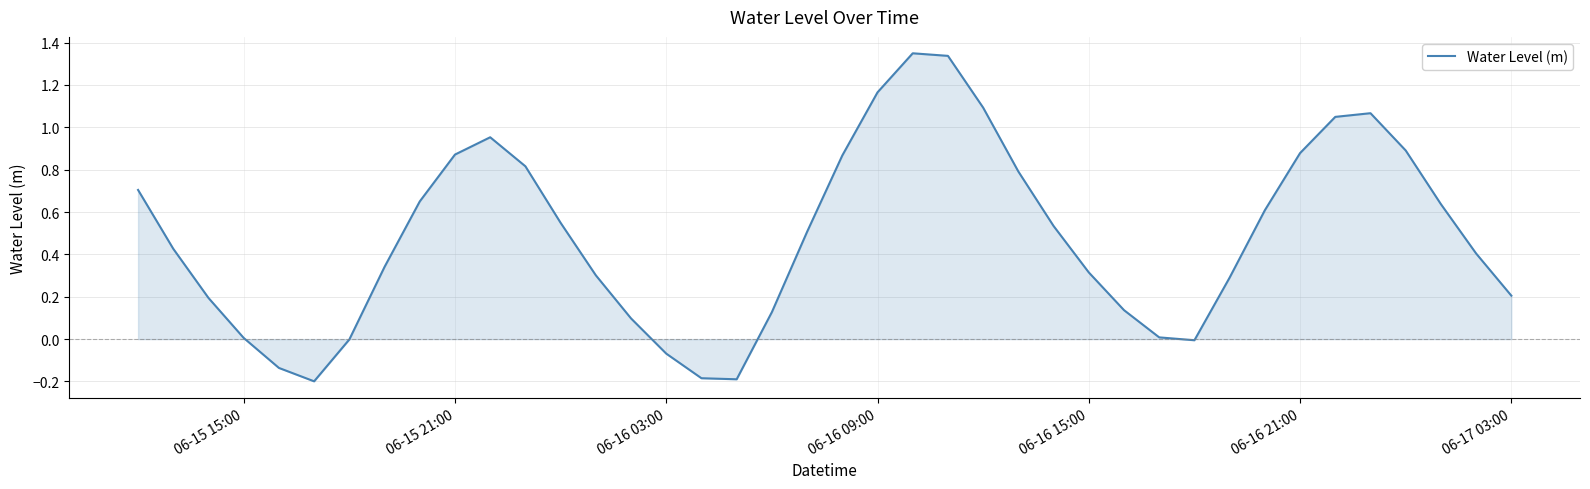

Does the chart display data point markers on the line(s)?

No